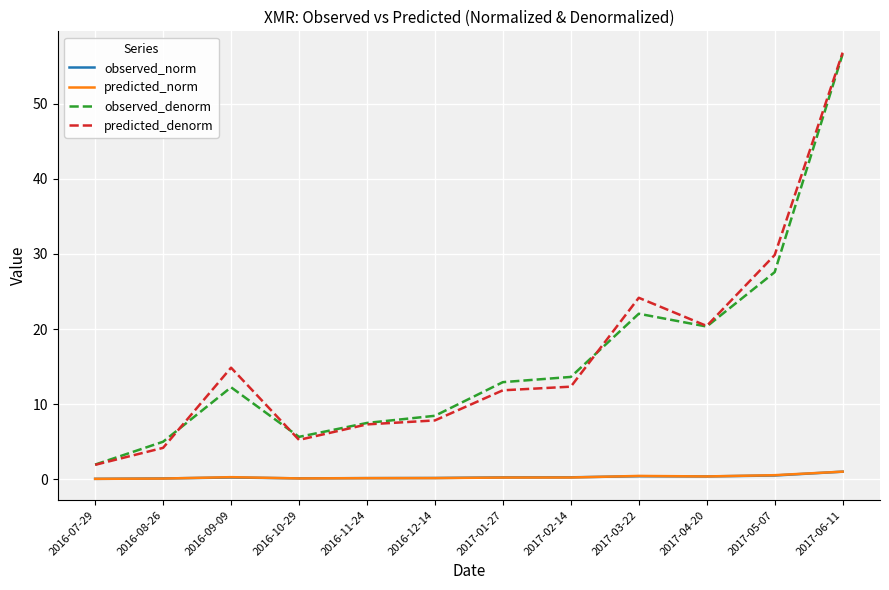

Which series has the largest range (max minus min)?

predicted_denorm